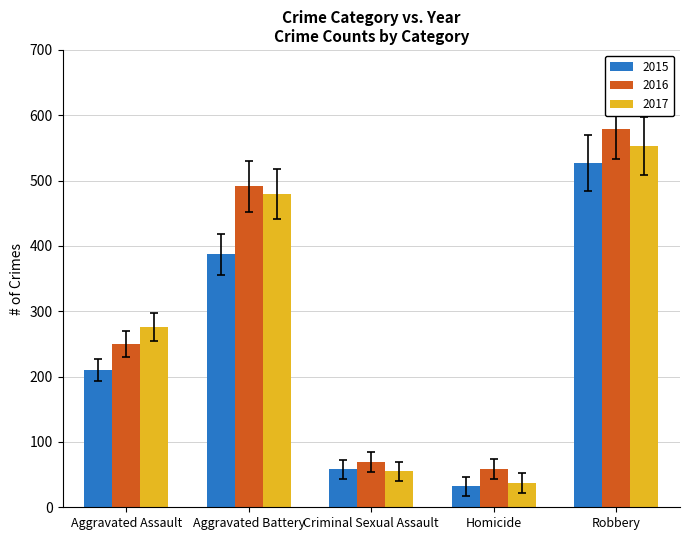

The value of 2015 at Criminal Sexual Assault is 91. True or false?

False